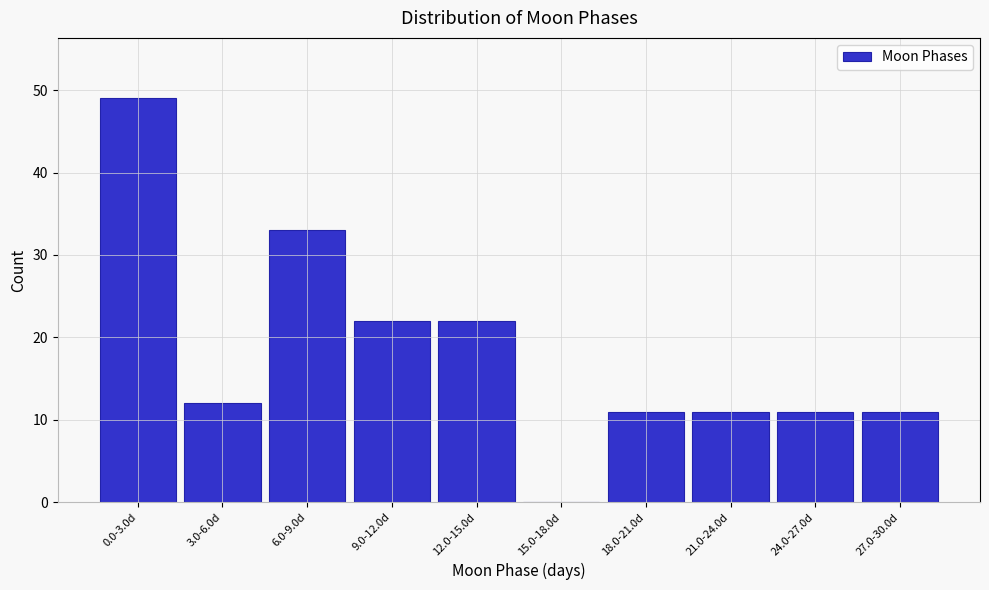

Reading left to right, what are all the values shown in this chart?

0.0-3.0d=49	3.0-6.0d=12	6.0-9.0d=33	9.0-12.0d=22	12.0-15.0d=22	15.0-18.0d=0	18.0-21.0d=11	21.0-24.0d=11	24.0-27.0d=11	27.0-30.0d=11